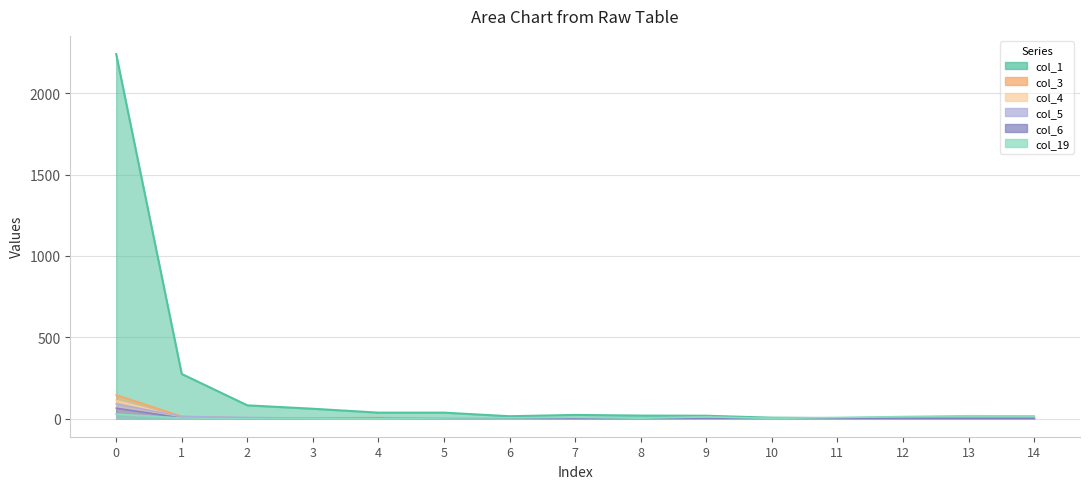

True or false: col_6 has more than 0 interior local peaks.

True